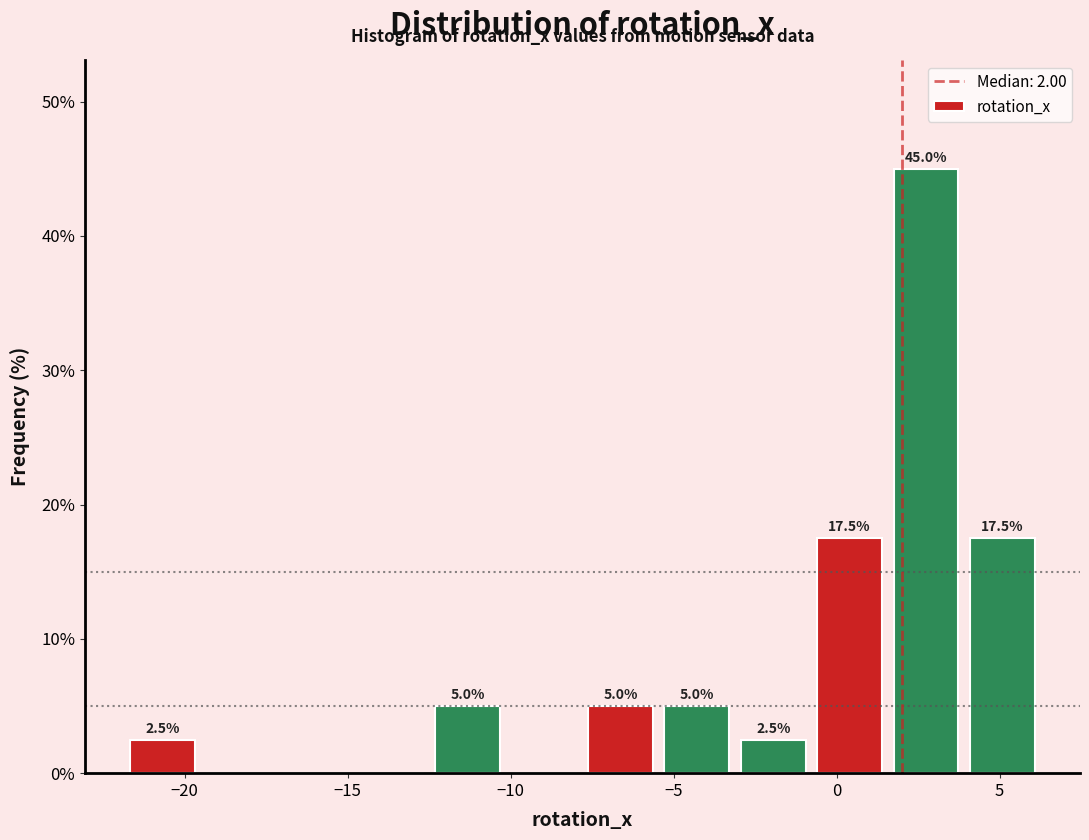

Over which range of the x-axis is the bar tallest?

1.5 to 4.0